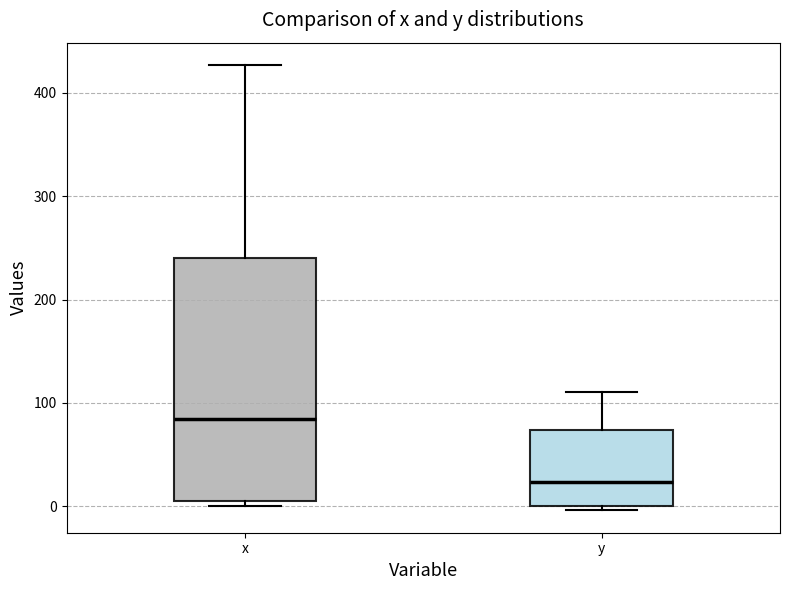

Where is the upper edge of the box for y on the y-axis? The values are not printed on the chart, so give them approximately, as read against the axis.

70